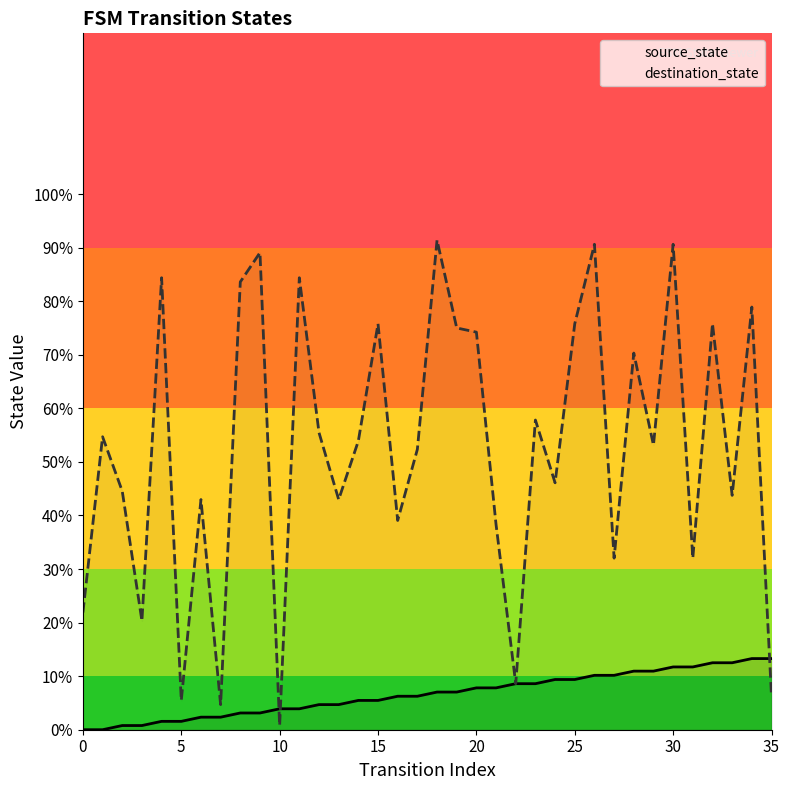

True or false: source_state has a value of 5.4 at 28.

False